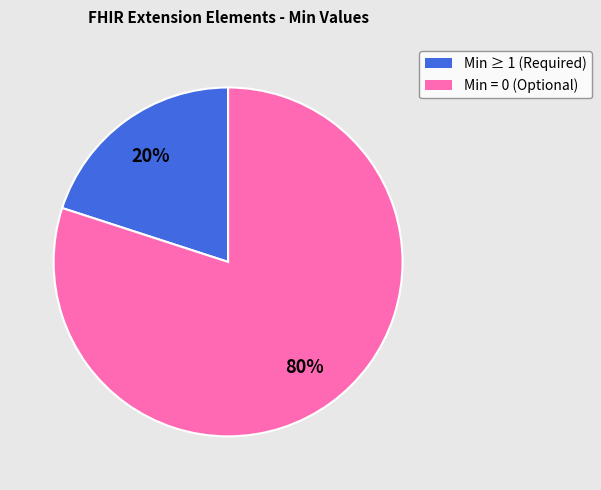

Is there any slice that represents more than half of the pie?

Yes